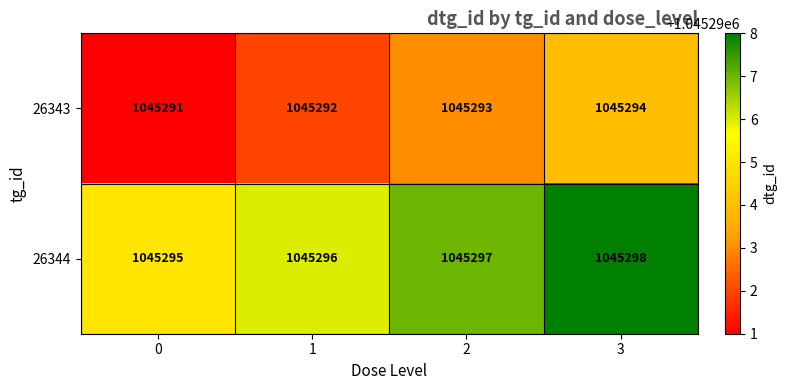

List the series in order of their overall mean, lowest first.

26343, 26344